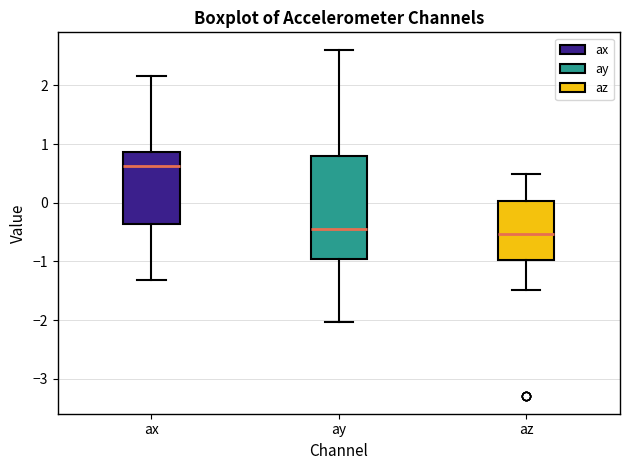

Reading left to right, transcribe this box plot: for each box, give where its median line is, the range the box spans, and where its two whiskers end, as read against the y-axis. The values are not printed on the chart, so give them approximately, as read against the axis.

ax: median 0.6, box -0.4 to 0.9, whiskers -1.3 to 2.2
ay: median -0.4, box -1.0 to 0.8, whiskers -2.0 to 2.6
az: median -0.5, box -1.0 to 0.0, whiskers -1.5 to 0.5